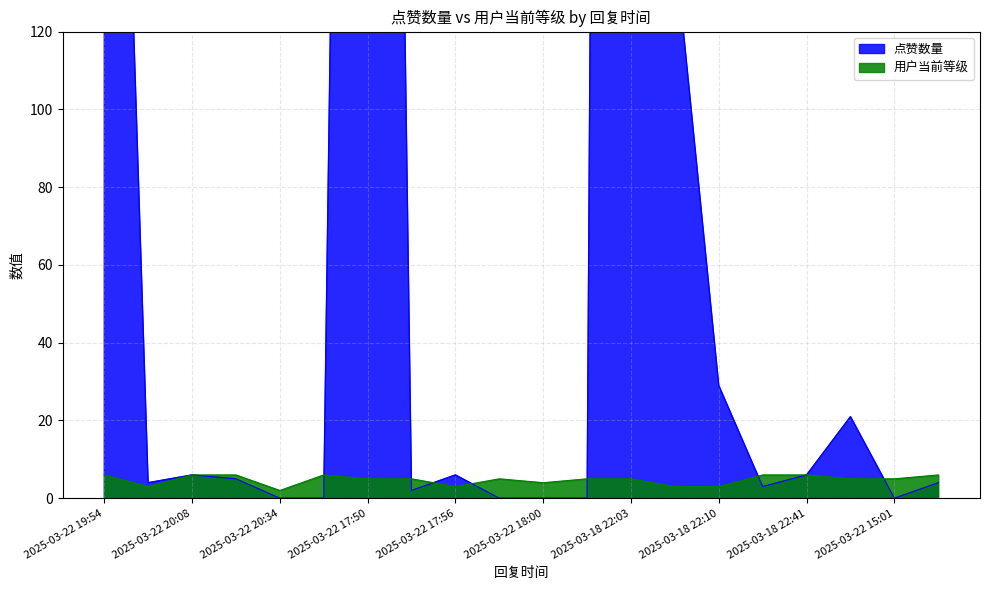

The value of 点赞数量 at 2025-03-18 22:33 is 1. True or false?

False